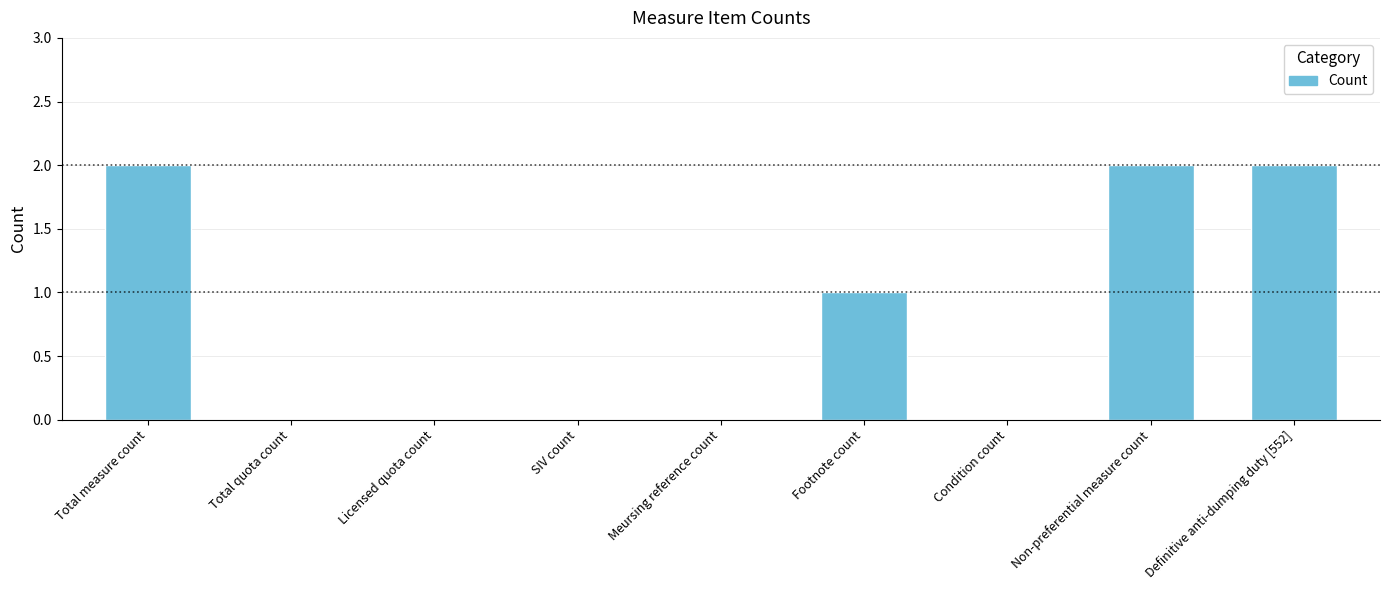

Between Total measure count and Licensed quota count, which is larger?

Total measure count